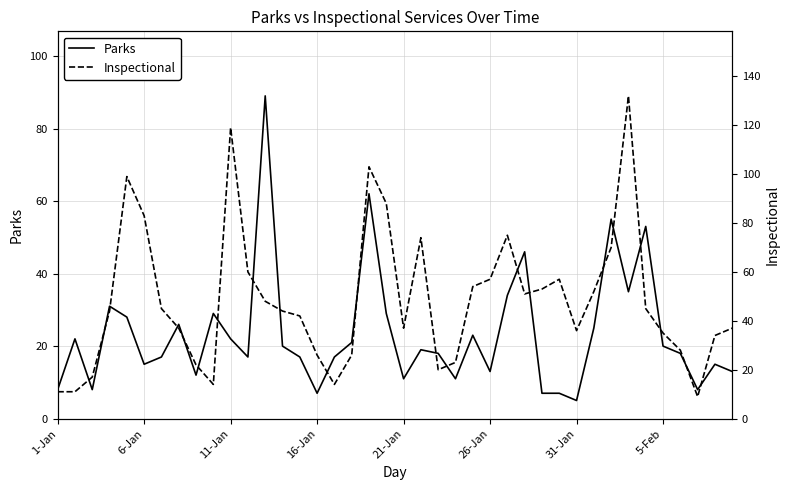

What are all the series names shown in the legend?

Parks, Inspectional